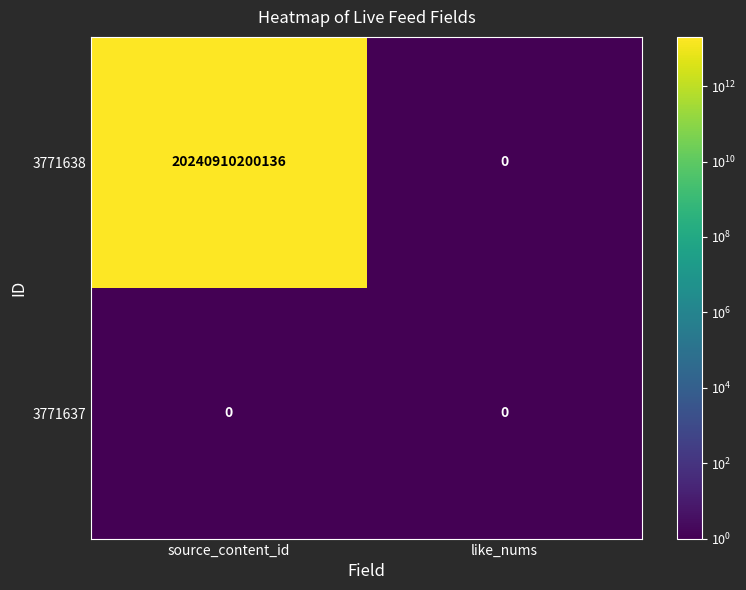

What is the total value across all series at like_nums?

0